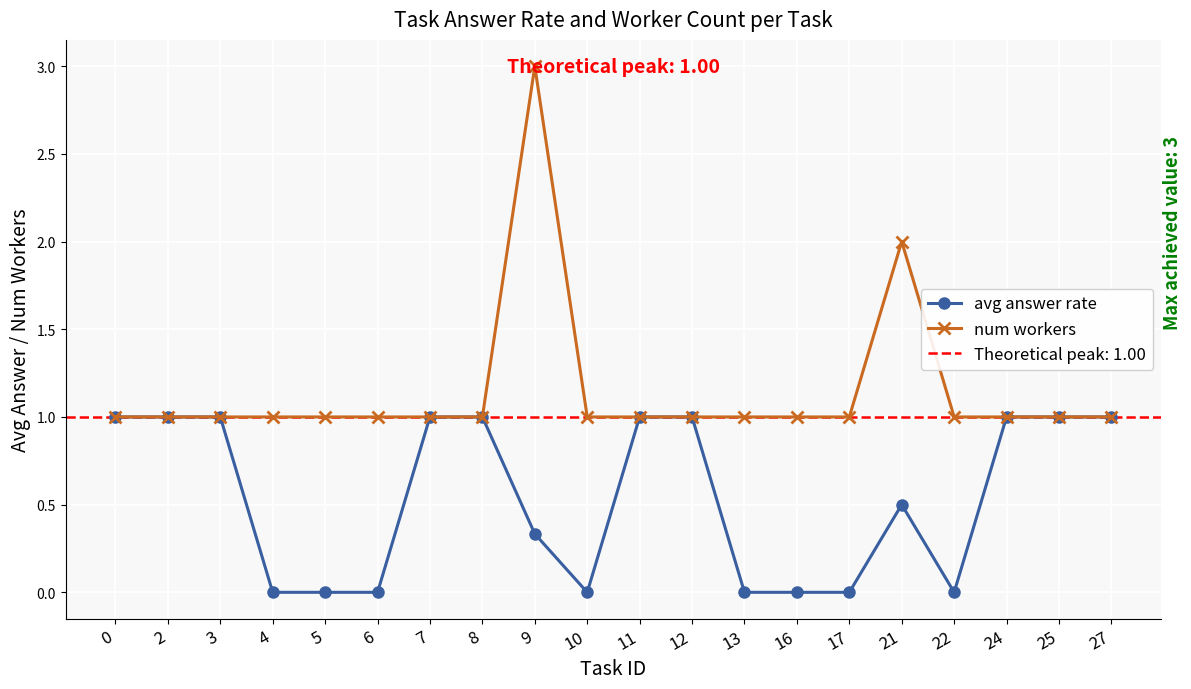

Which series has the largest range (max minus min)?

num workers